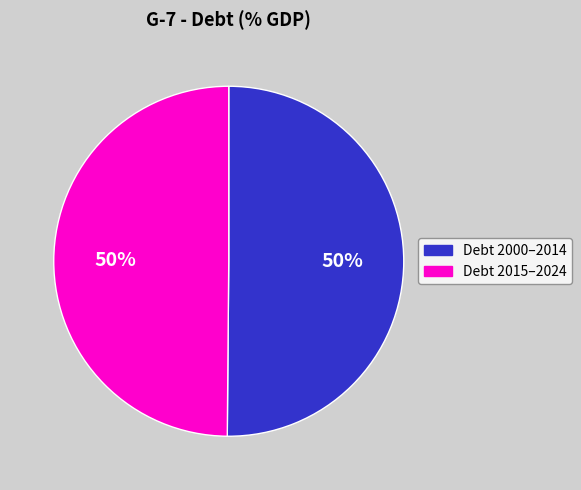

How many slices are in this pie chart?

2